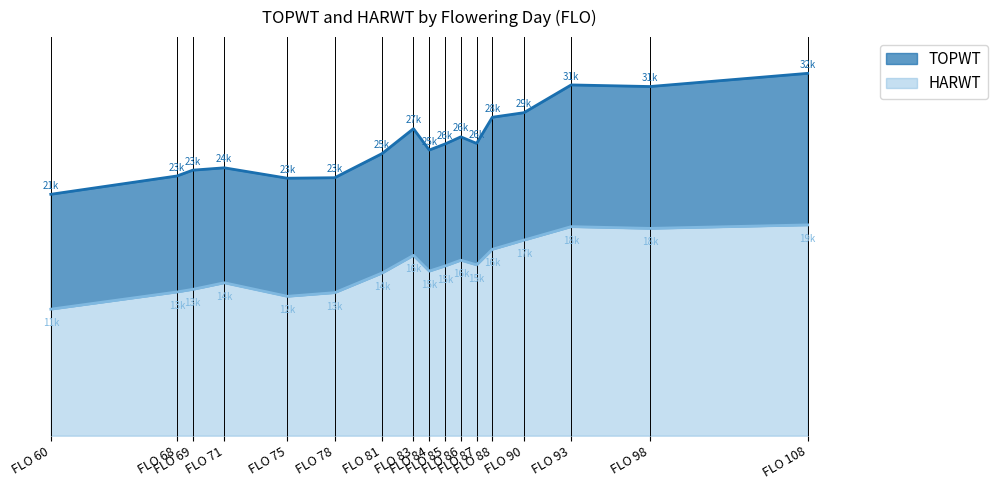

How many interior local valleys does the TOPWT series have?

4